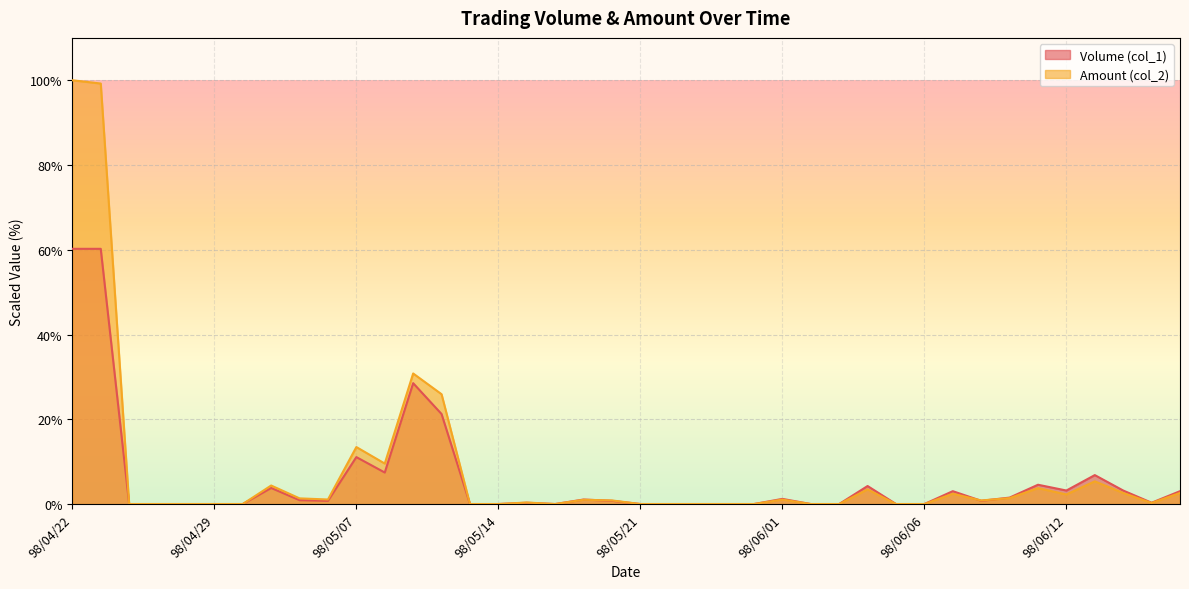

True or false: Volume (col_1) and Amount (col_2) cross at least once.

True